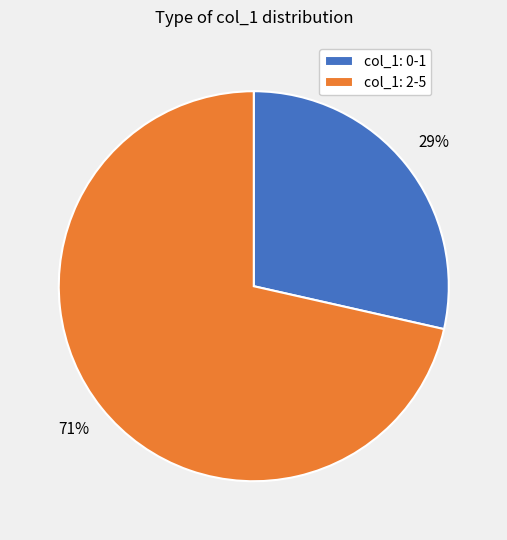

To the nearest percent, what percentage of the pie is col_1: 2-5?

71%